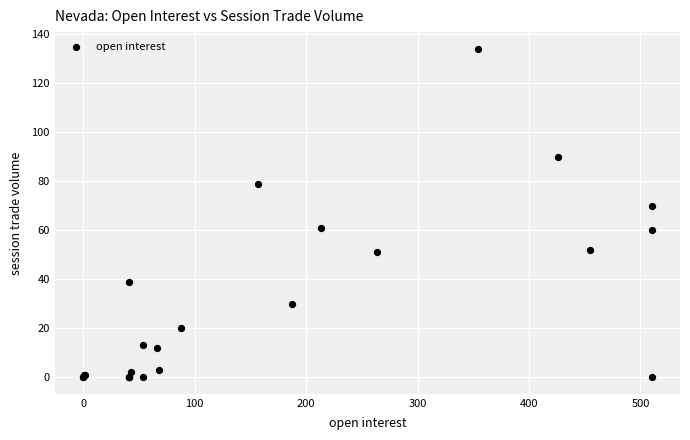

What Y value in the scatter plot is closest to 67?

70